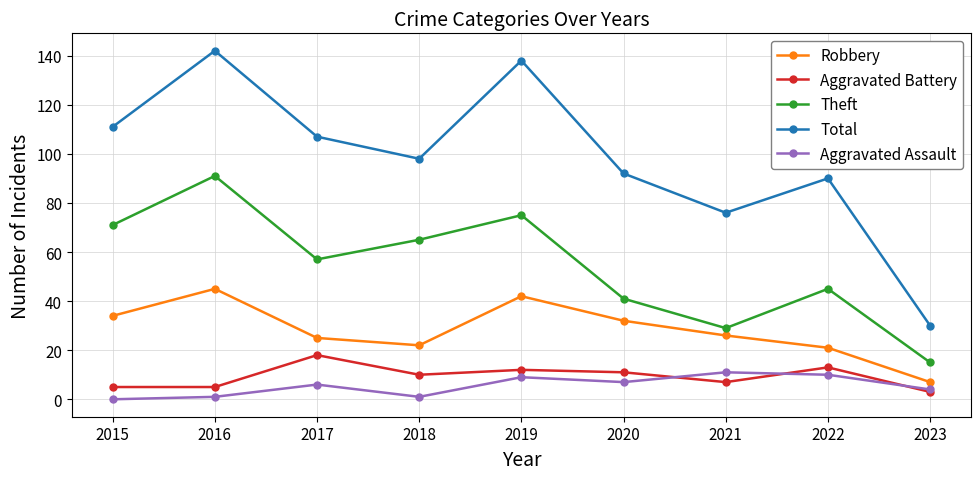

Count the number of categories in the chart.

9